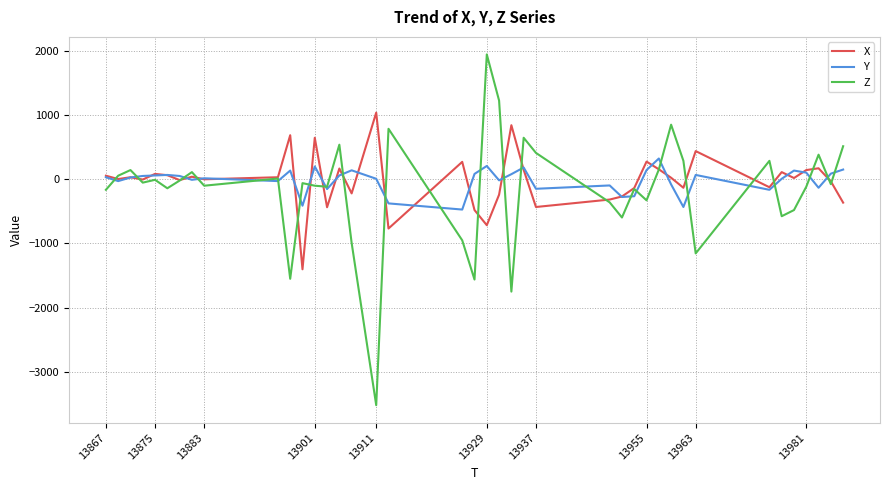

True or false: Z and X intersect in this chart.

True